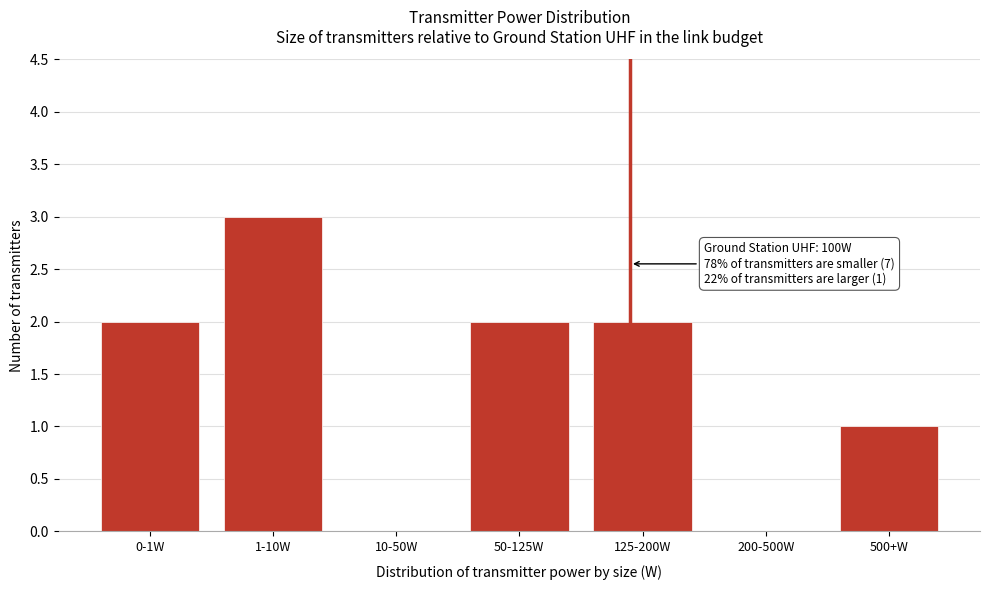

Reading right to left, what are all the values shown in this chart?

500+W=1	200-500W=0	125-200W=2	50-125W=2	10-50W=0	1-10W=3	0-1W=2